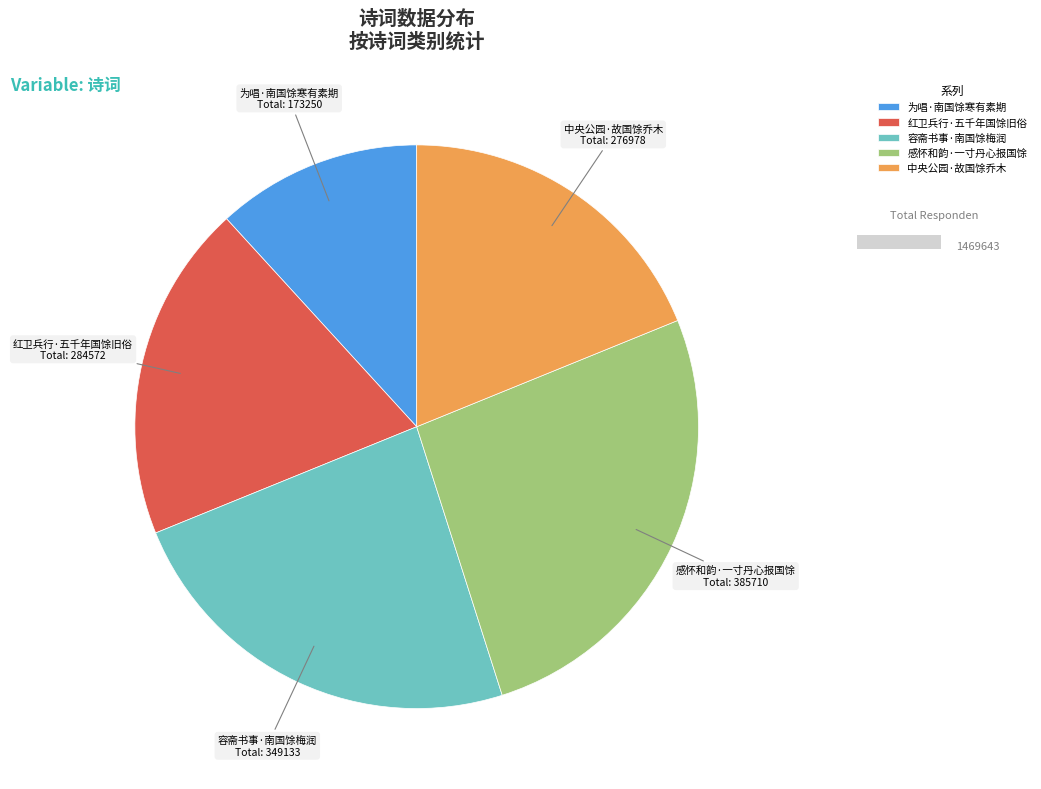

To the nearest percent, what is the average slice percentage?

20%